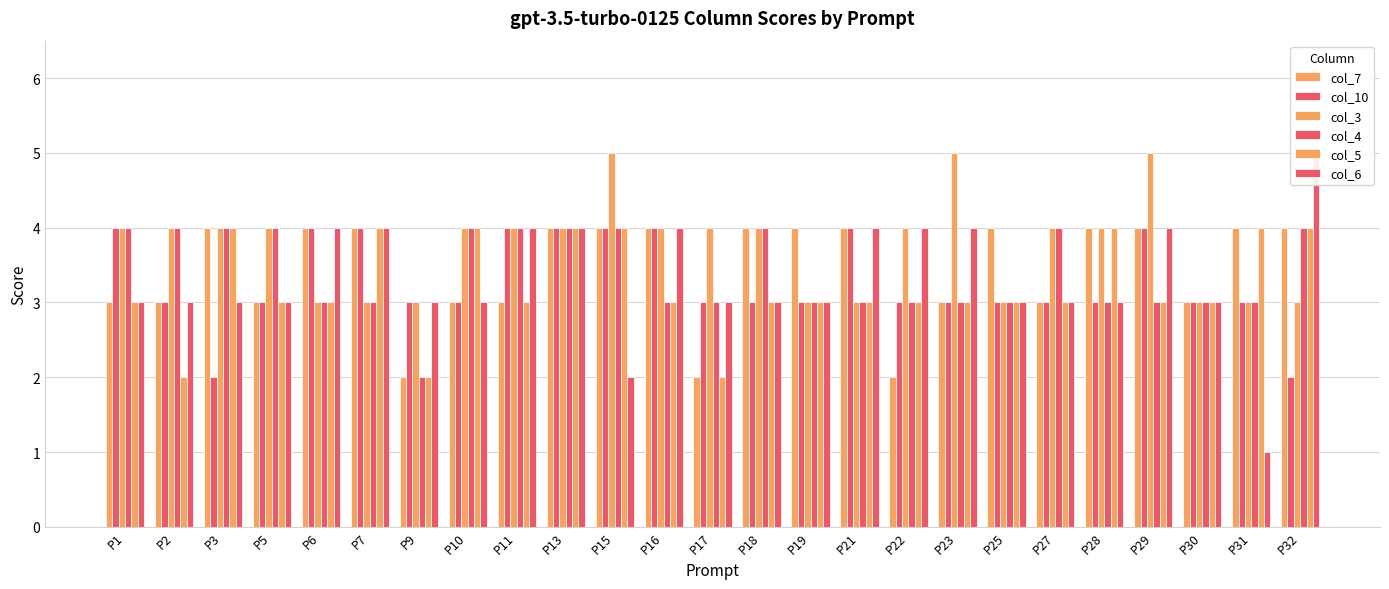

Between P15 and P29, which series saw the biggest shift?

col_6